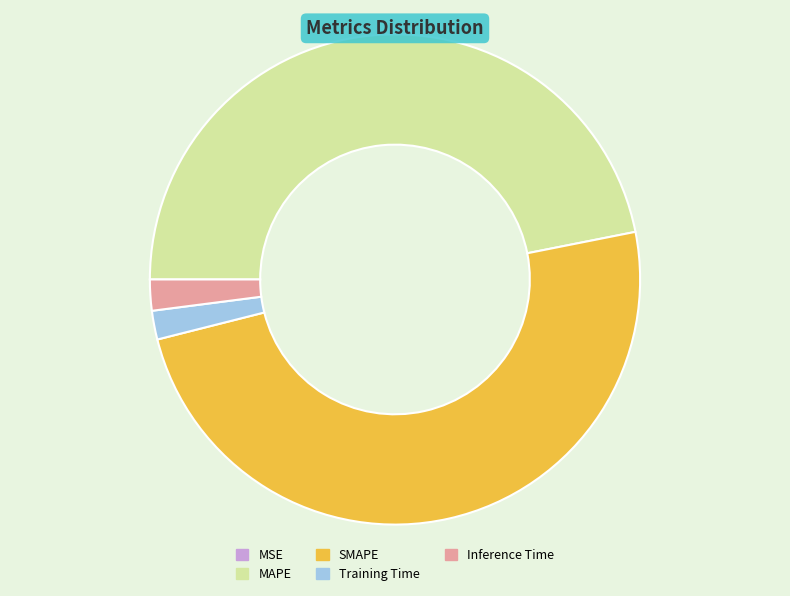

Which category has the biggest portion of the pie?

SMAPE